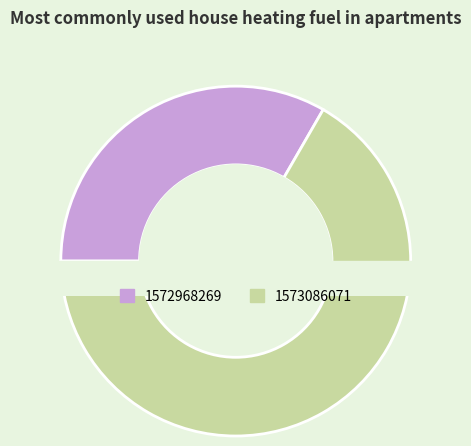

To the nearest percent, what percentage of the pie is 1573086071?

67%